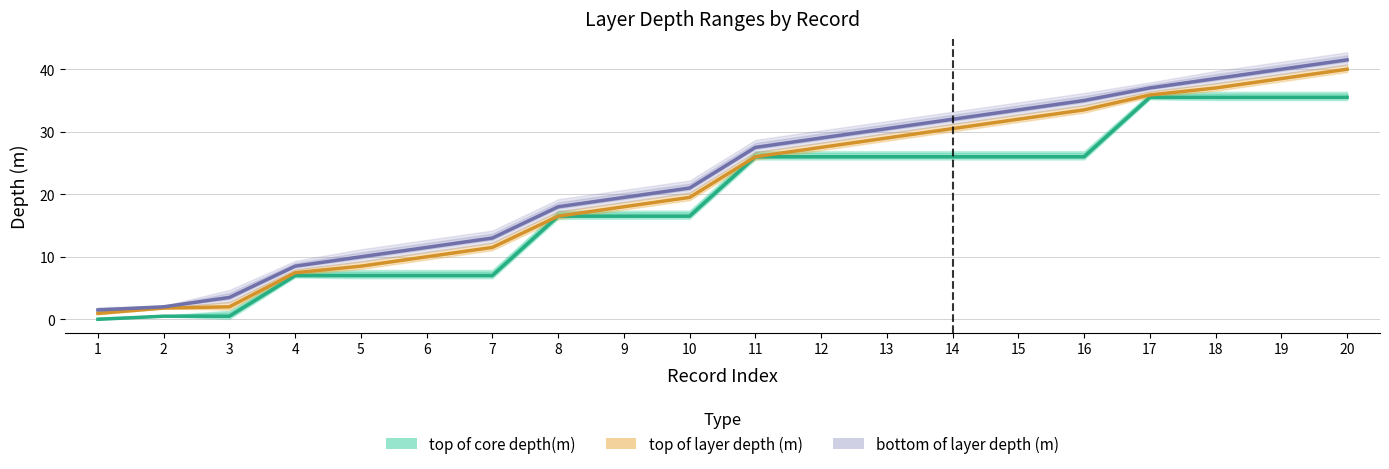

What is the difference between the maximum and minimum values in the top of core depth(m) series?

35.5